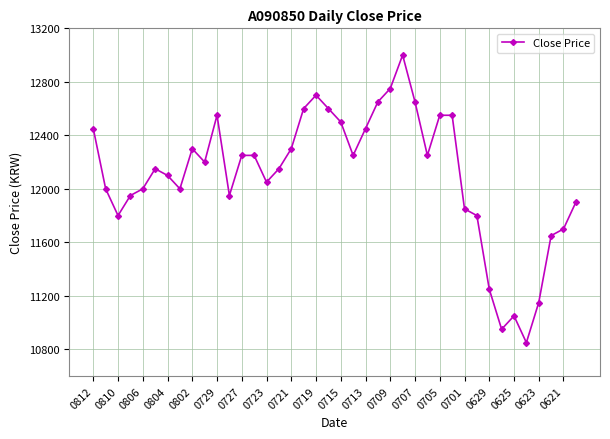

What is the sum of all values?

484100